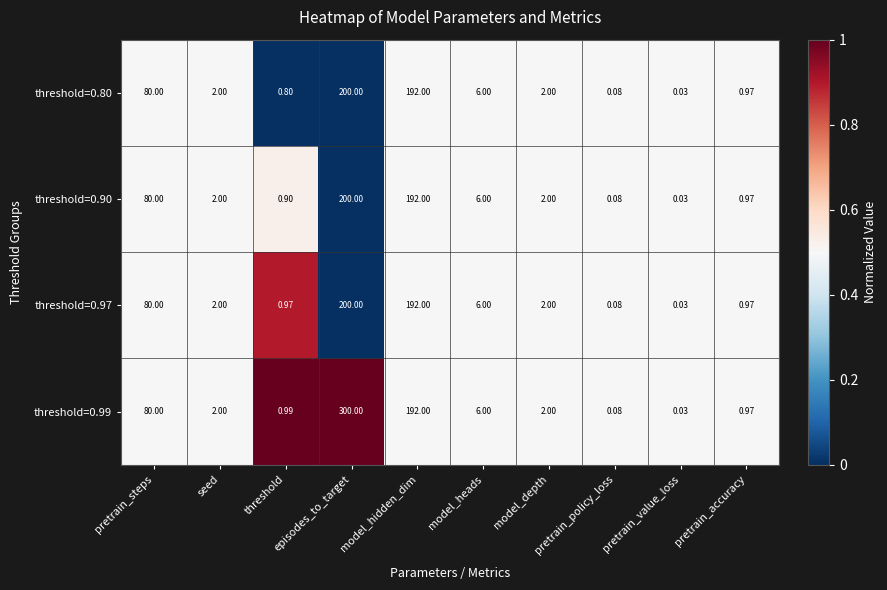

Which label corresponds to the smallest value in the chart?

pretrain_value_loss